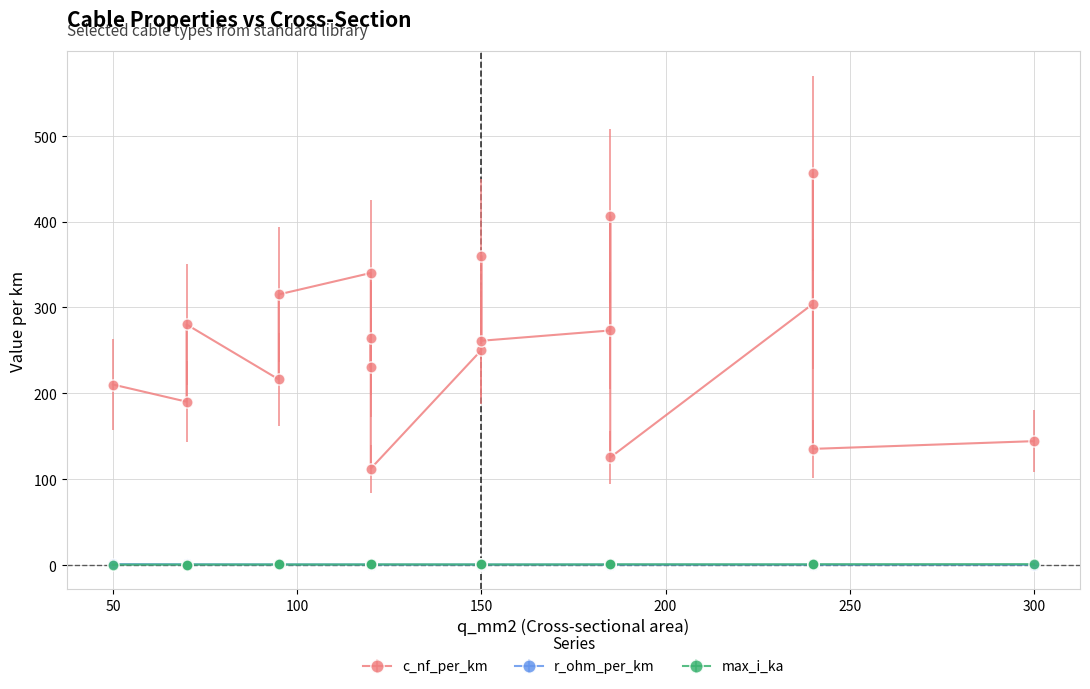

Count the max_i_ka values in the range 0 to 1.

19